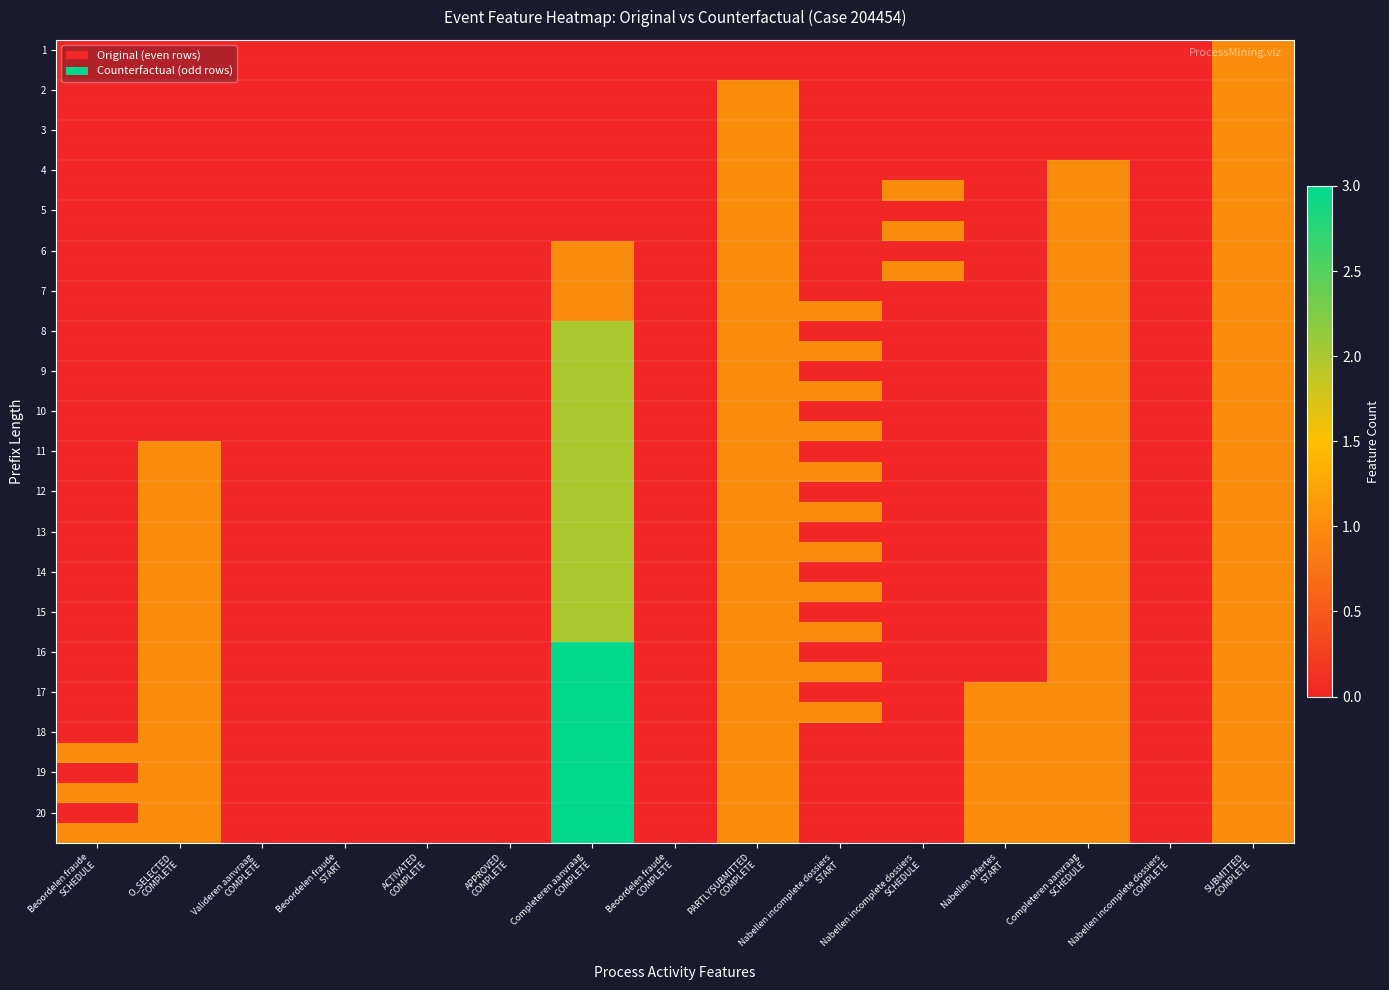

At how many categories does at least one series exceed 1?

1